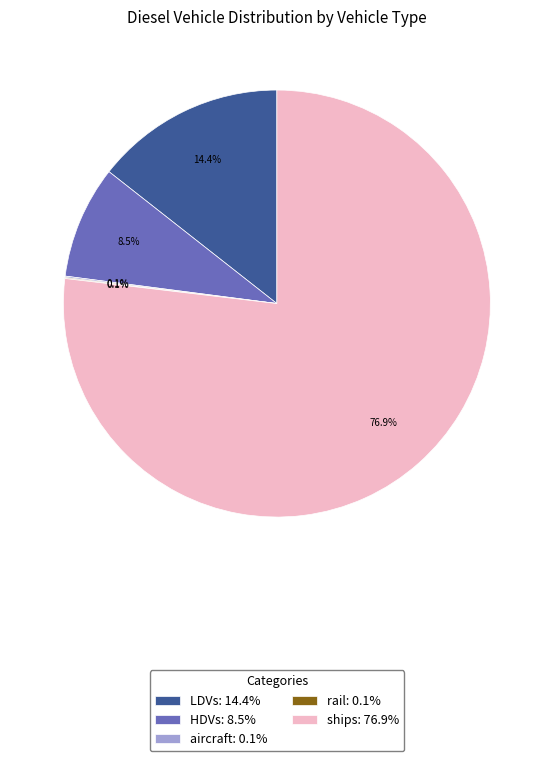

Combined, what portion of the pie is LDVs: 14.4% and ships: 76.9%?

91.3%